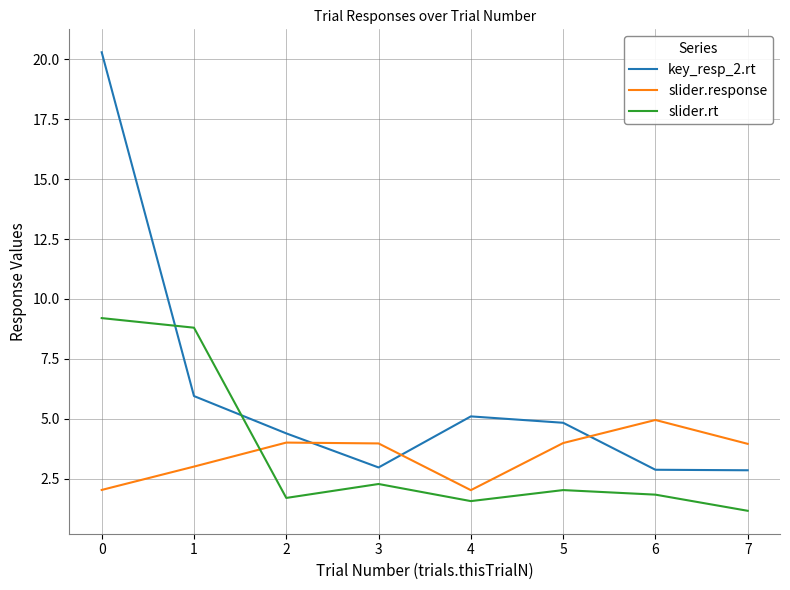

The value of slider.rt at 4 is 1.6. True or false?

True